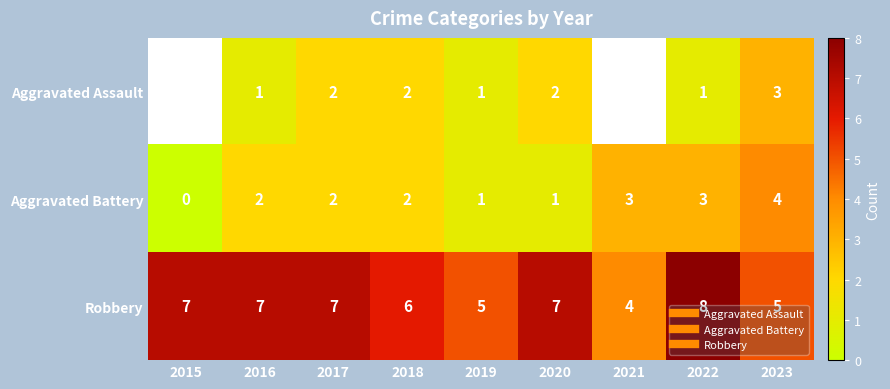

Which series has the largest range (max minus min)?

Aggravated Battery